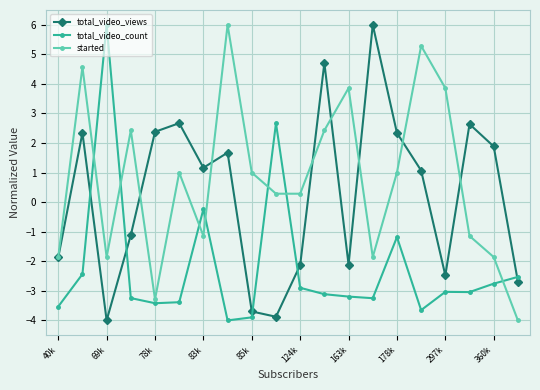

In started, how many points are higher than both neighbors (excluding endpoints)?

6